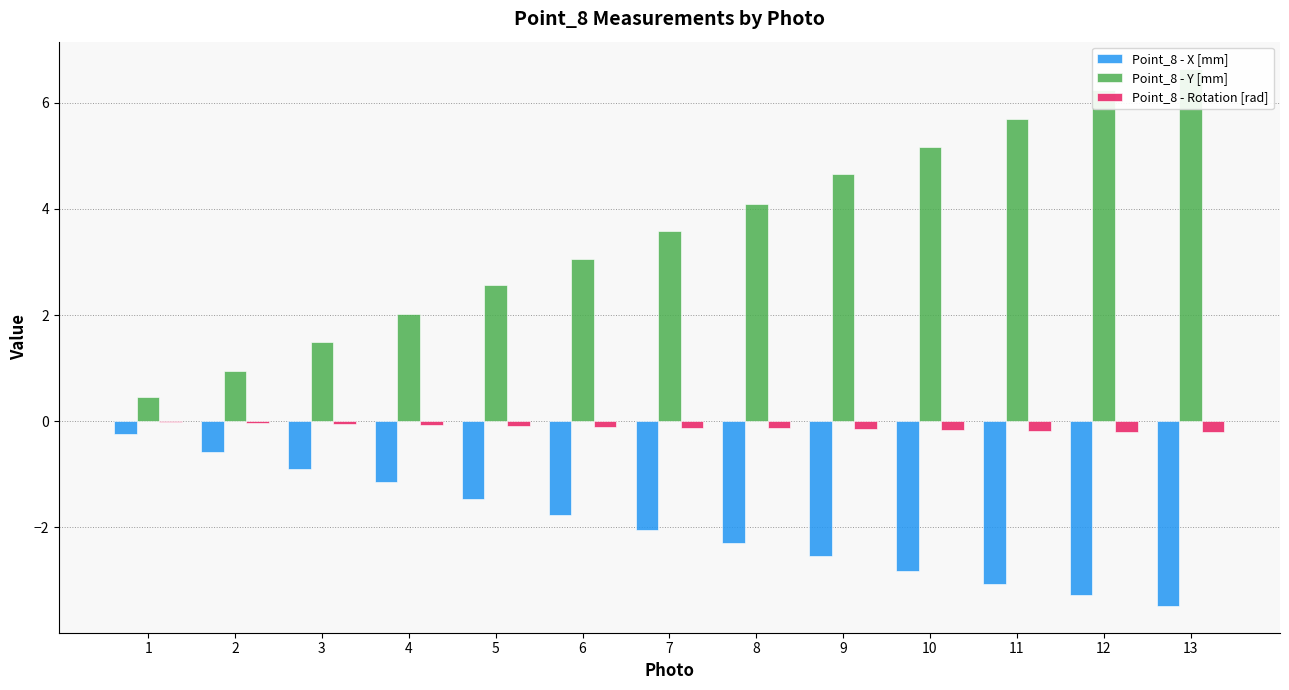

What is the difference between the maximum and minimum values in the Point_8 - X [mm] series?

3.2